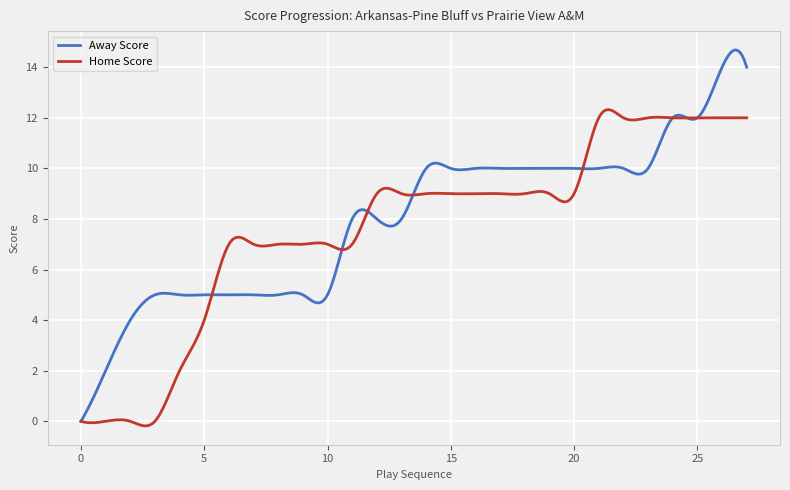

What is the greatest value displayed?

14.7